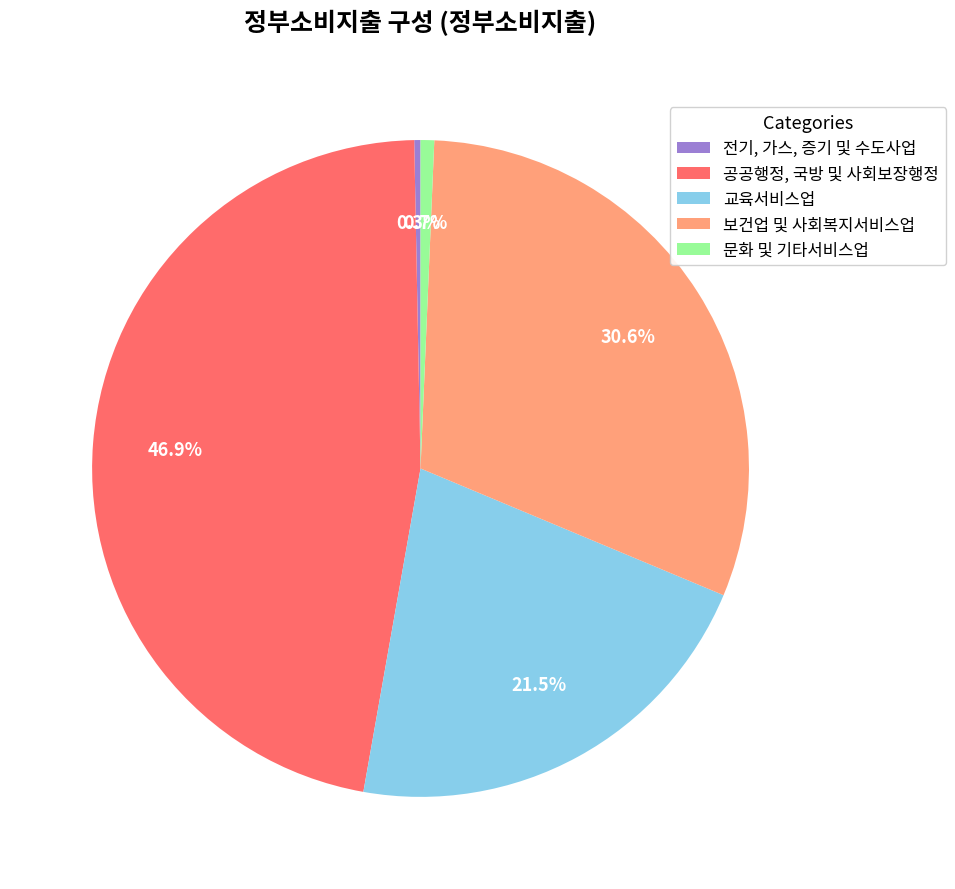

What portion of the pie excludes 공공행정, 국방 및 사회보장행정?

53.1%